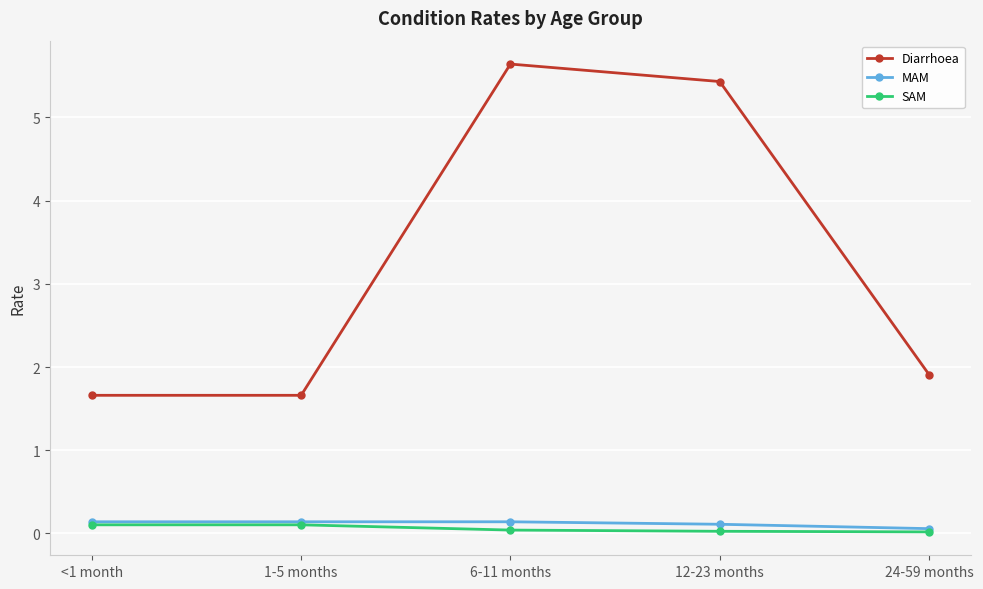

Which series changed the most between 1-5 months and 6-11 months?

Diarrhoea